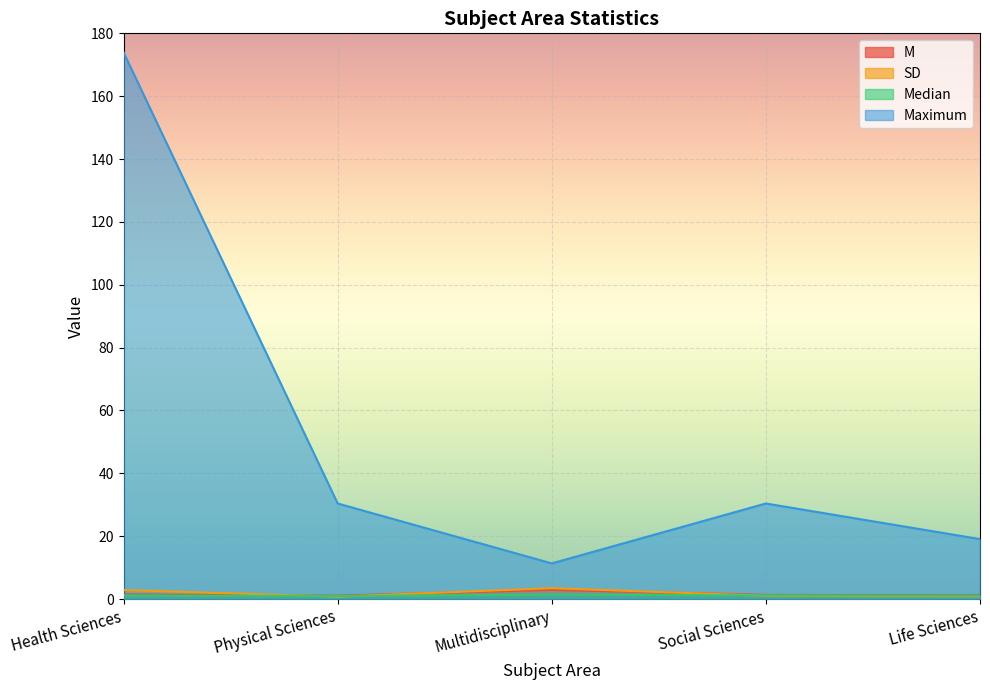

Which category has the lowest value in the M series?

Physical Sciences